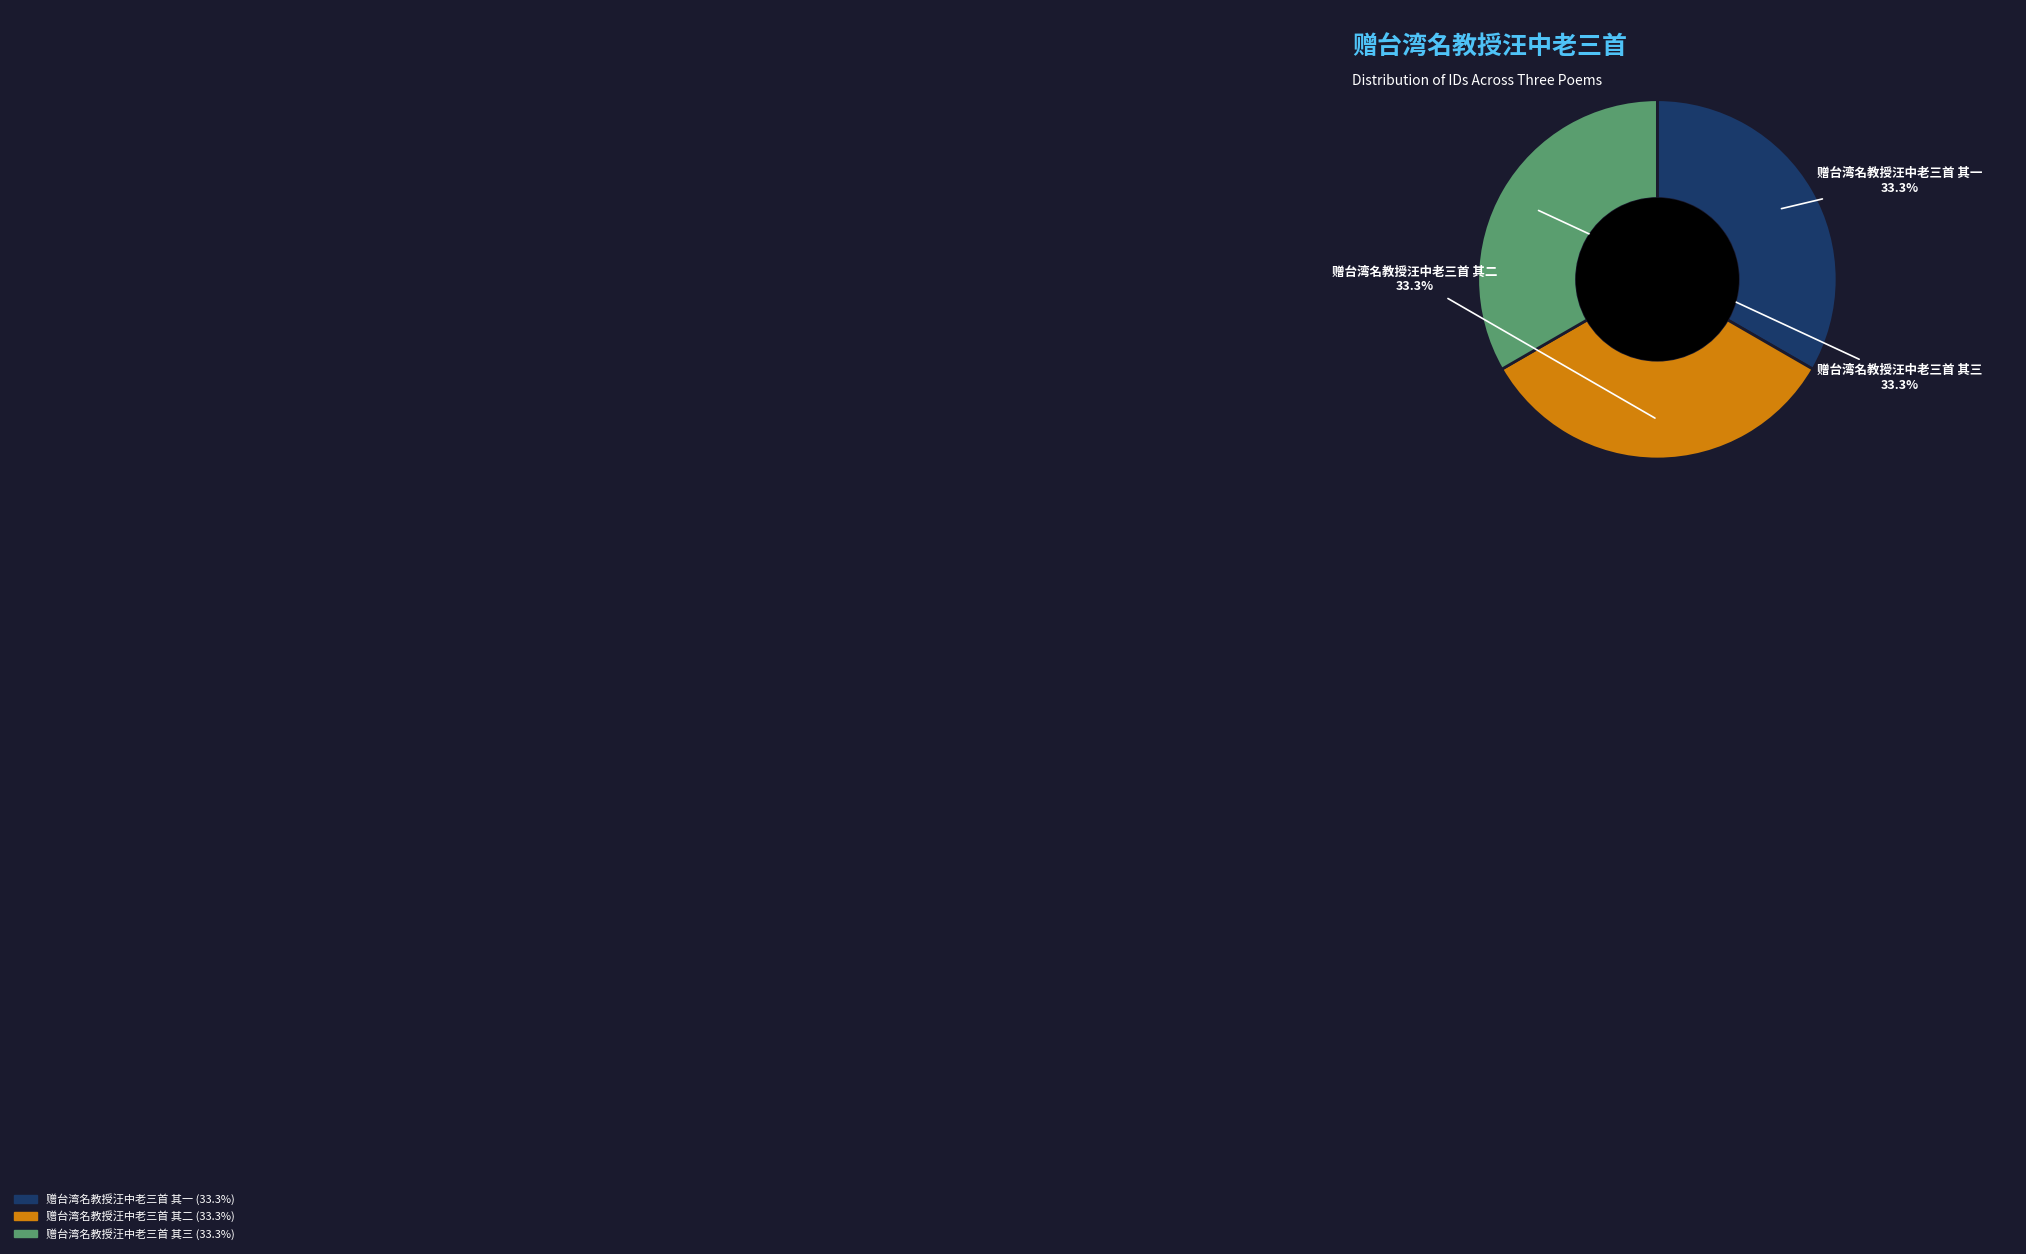

To the nearest percent, what is the average slice percentage?

33%